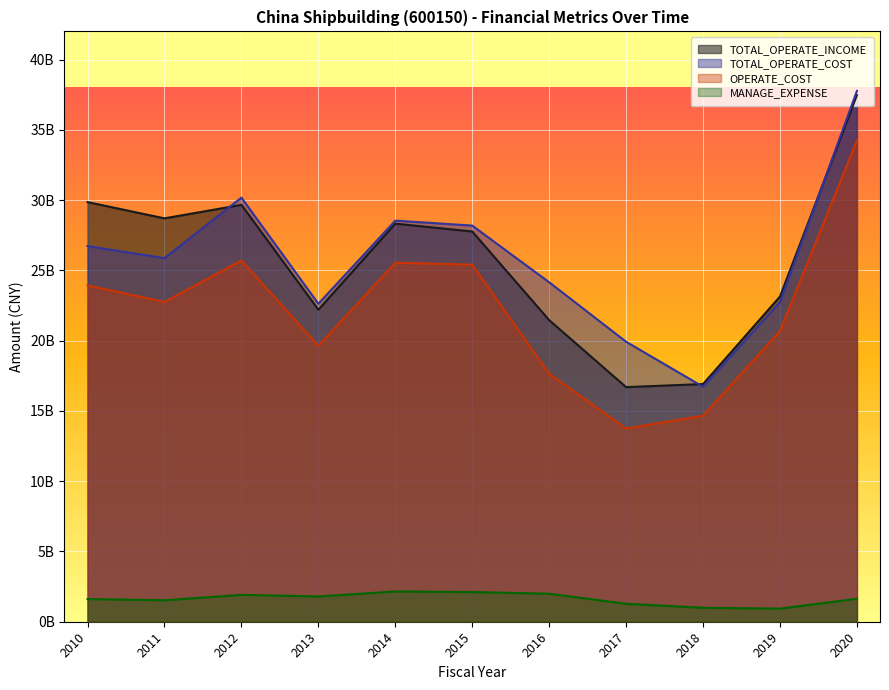

List the series in order of their peak value, lowest first.

MANAGE_EXPENSE, OPERATE_COST, TOTAL_OPERATE_INCOME, TOTAL_OPERATE_COST